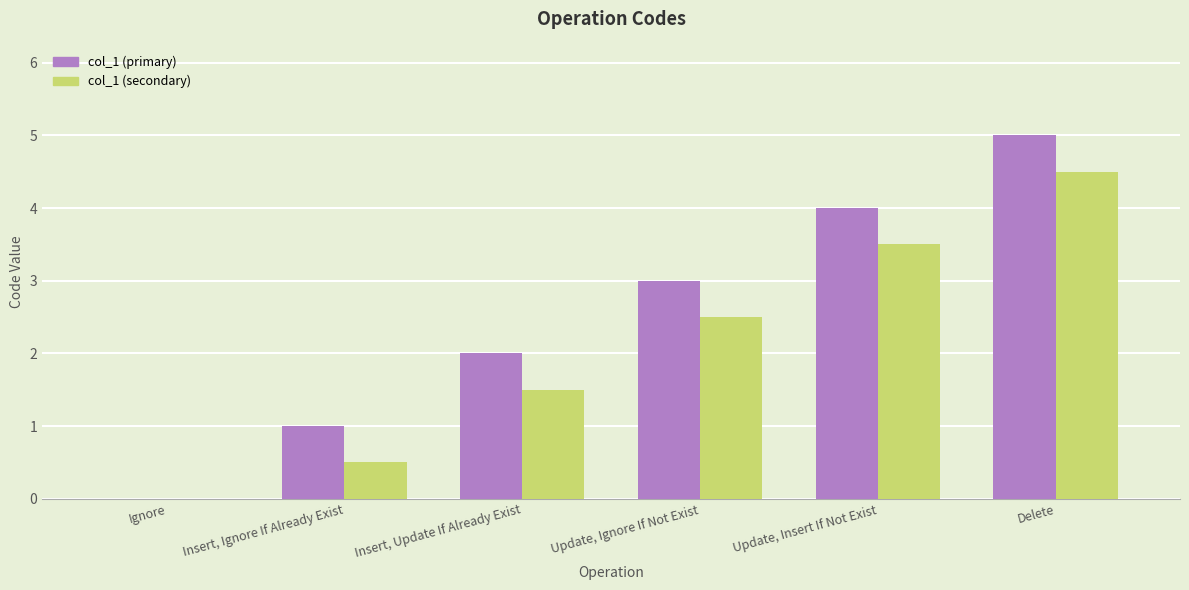

Reading left to right, what are all the values shown in this chart?

col_1 (primary): 0.0	1.0	2.0	3.0	4.0	5.0
col_1 (secondary): 0.0	0.5	1.5	2.5	3.5	4.5